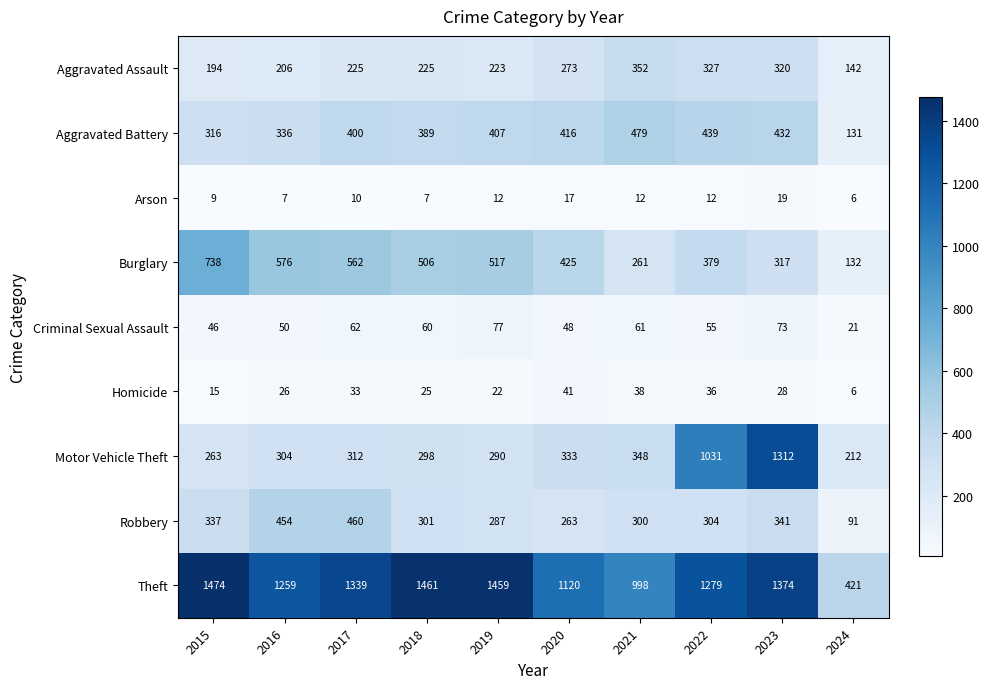

Which category has the highest value across all series?

2015